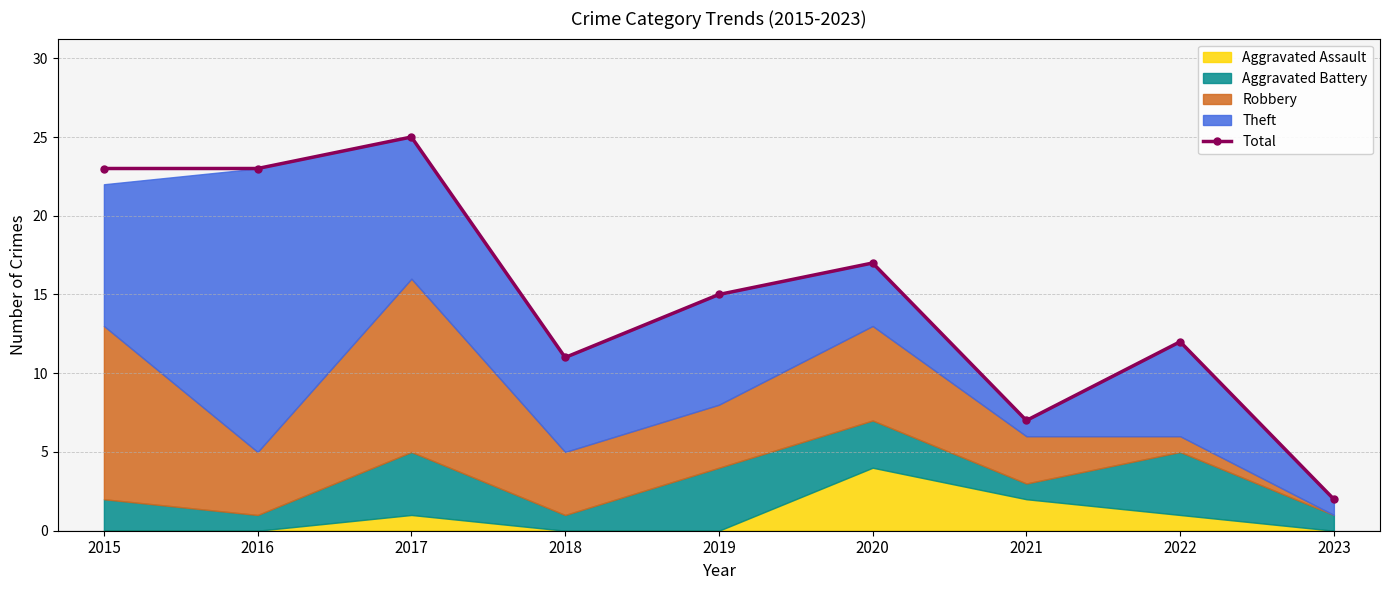

Reading left to right, transcribe all the data shown in this chart.

23	23	25	11	15	17	7	12	2